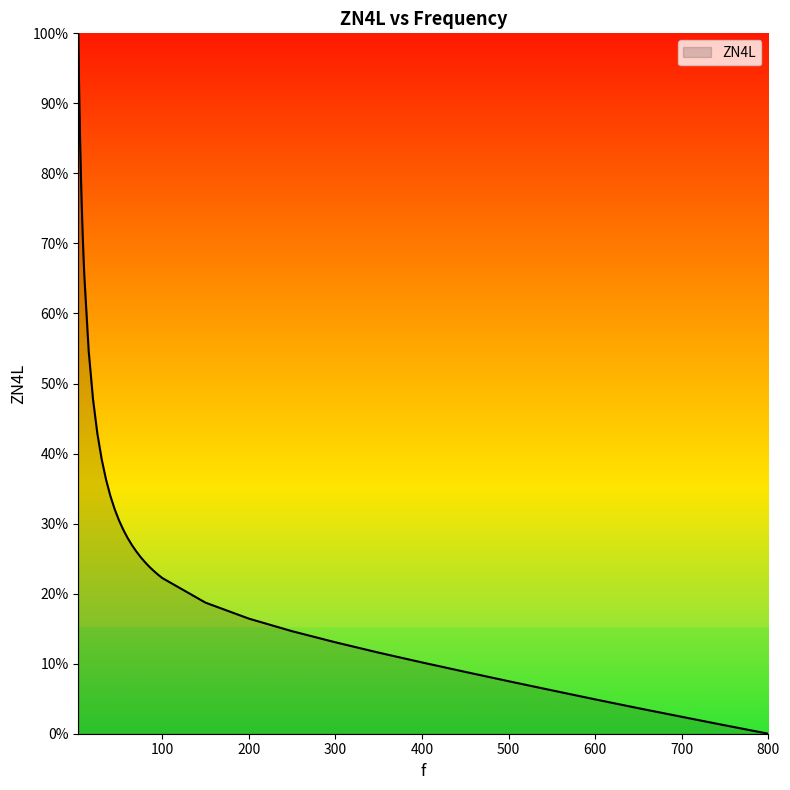

What is the maximum value shown in the chart?

100.0